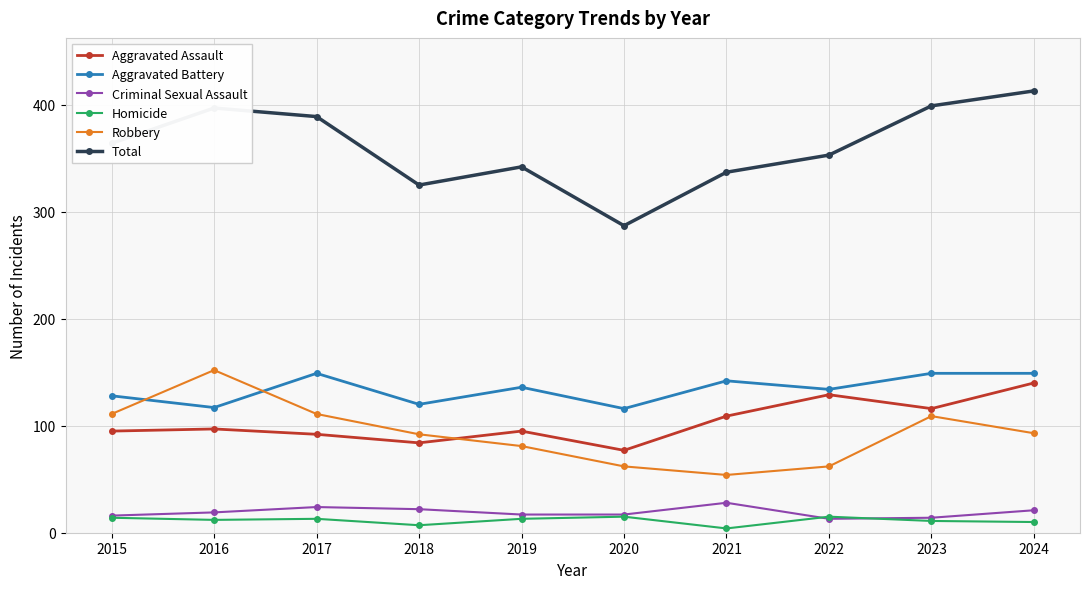

What is the difference between the maximum and minimum values in the Robbery series?

98